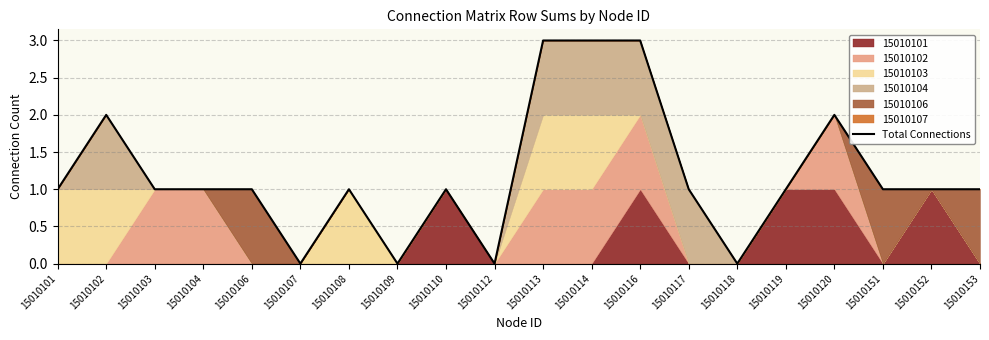

True or false: the data has more than 2 interior local peaks.

True